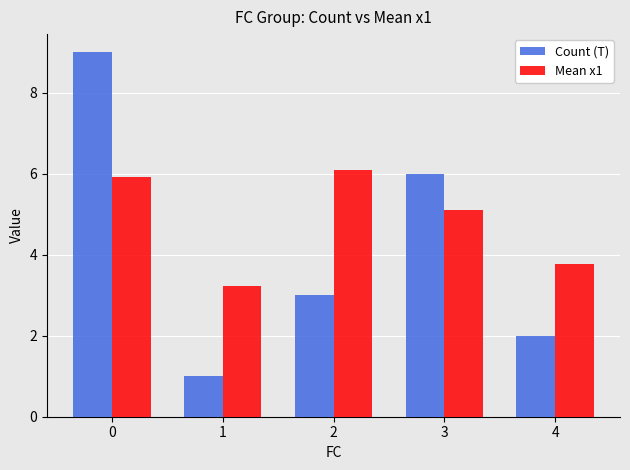

Reading left to right, what are all the values shown in this chart?

Count (T): 0=9.0	1=1.0	2=3.0	3=6.0	4=2.0
Mean x1: 0=5.9	1=3.2	2=6.1	3=5.1	4=3.8